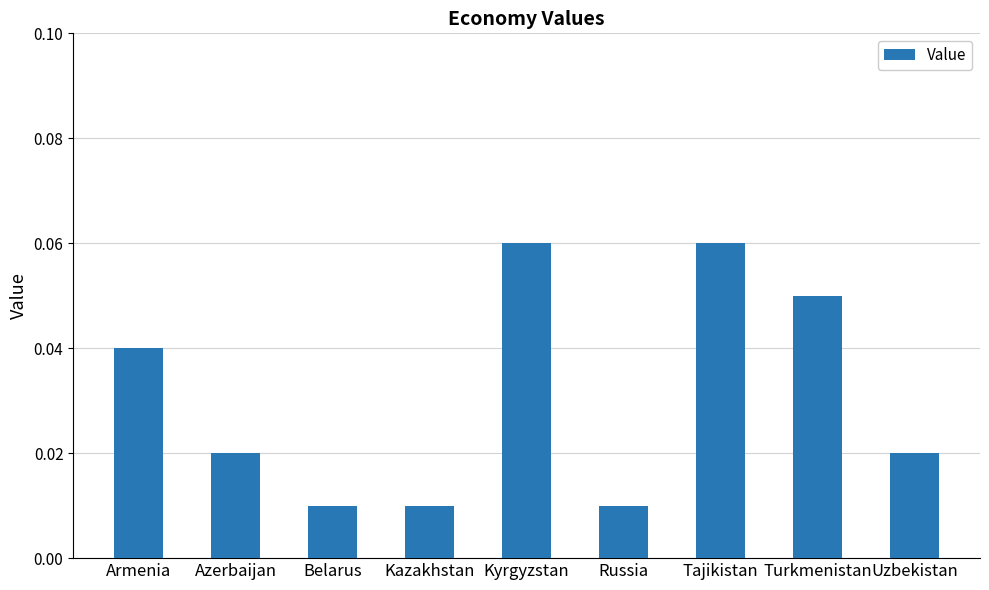

Which has a higher value, Russia or Azerbaijan?

Azerbaijan